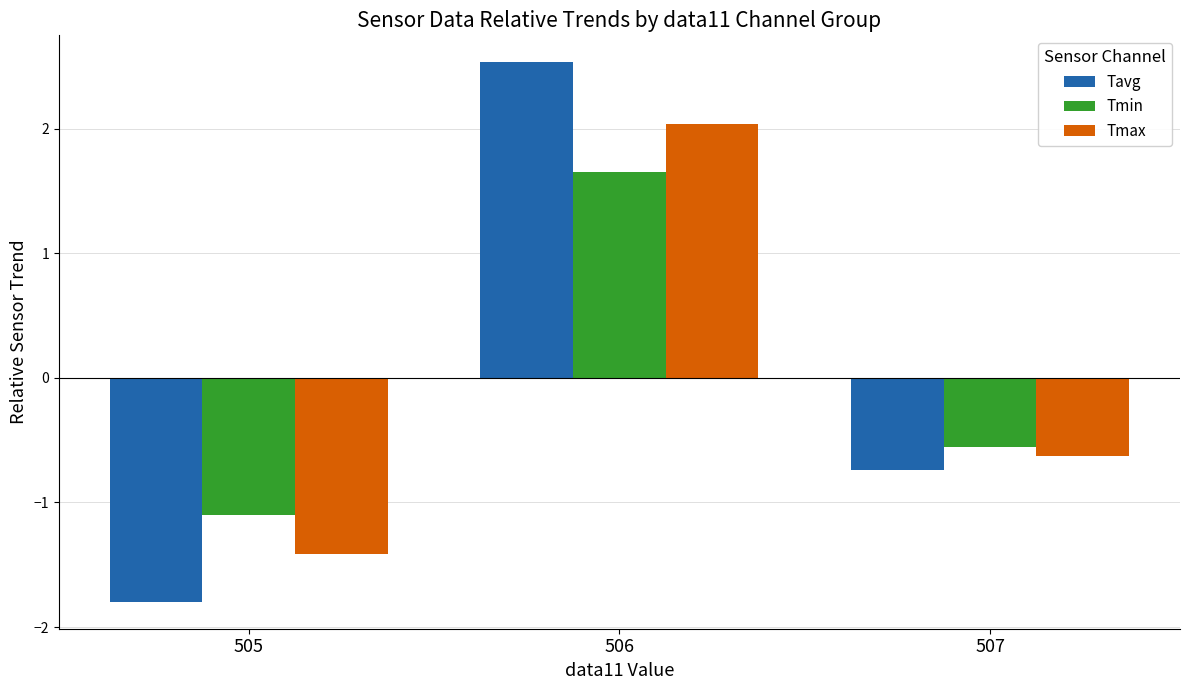

How many series are shown in this chart?

3